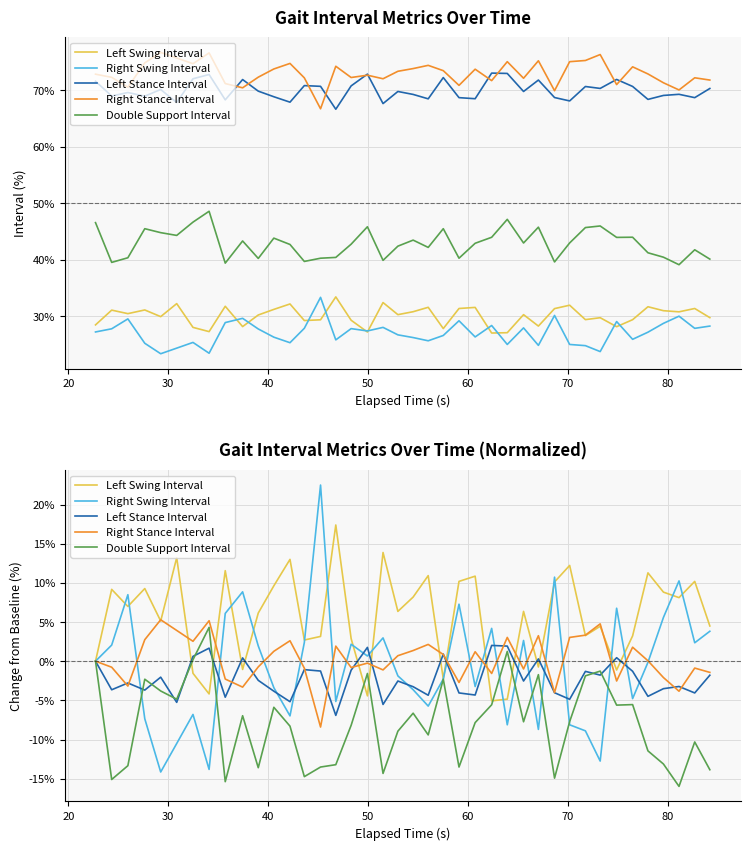

Does the chart display data point markers on the line(s)?

No